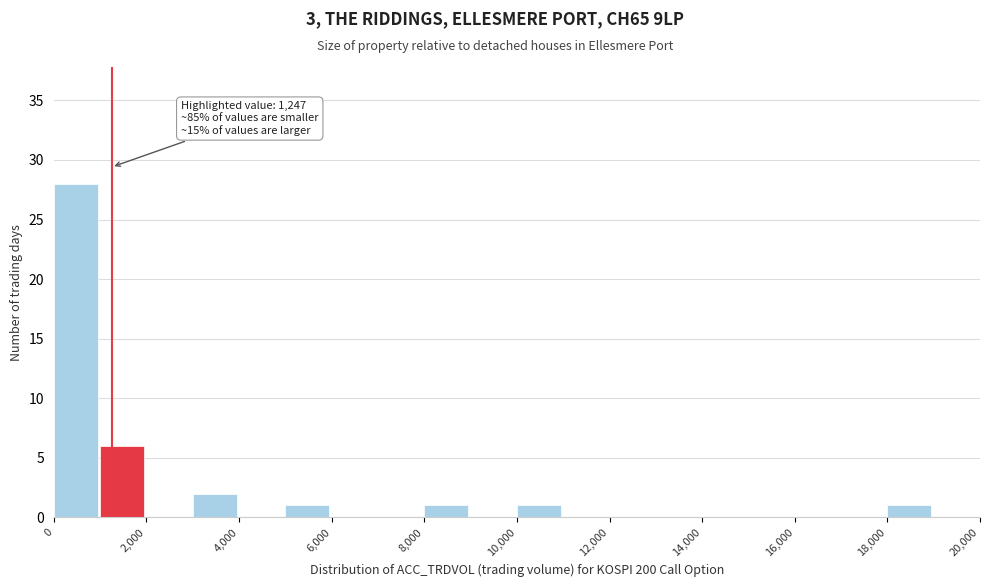

Which range on the x-axis has the tallest bar?

0 to 1000